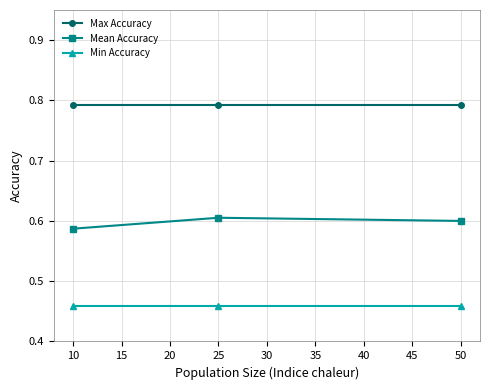

Which series has the largest total across all categories?

Max Accuracy